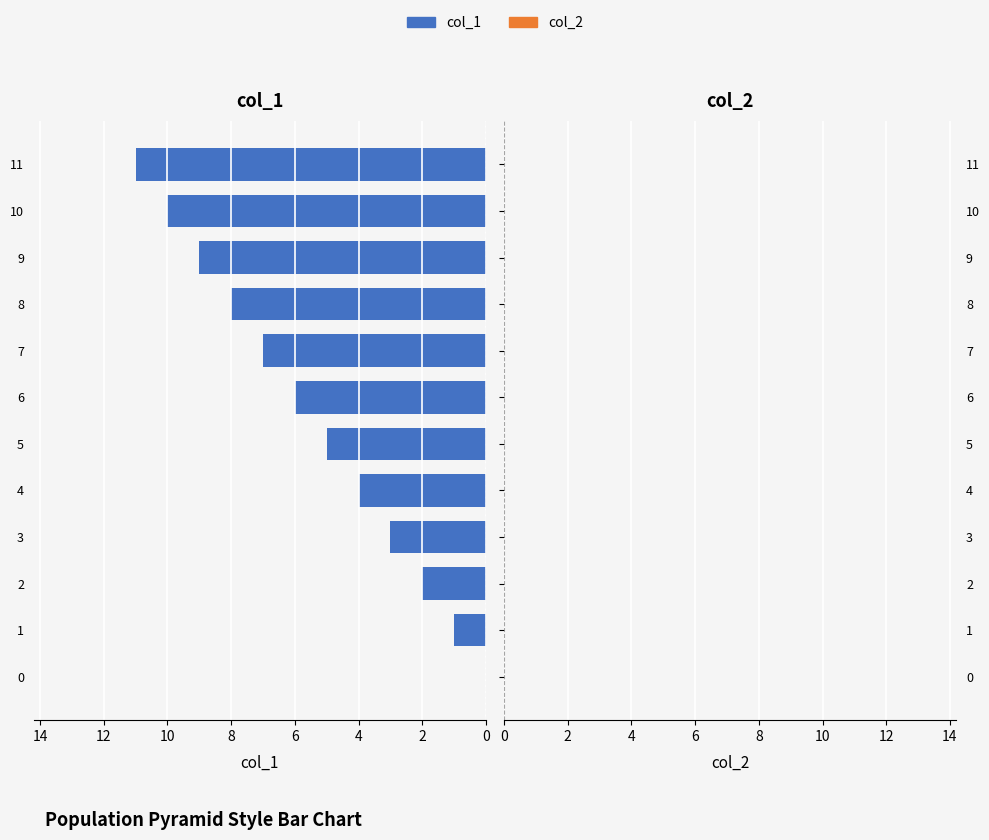

The value at 0 is 0. True or false?

True